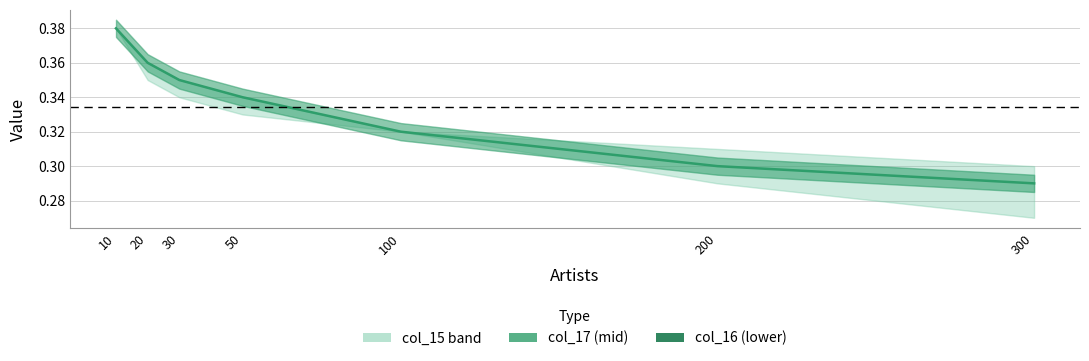

What is the difference between the maximum and second lowest values?

0.1